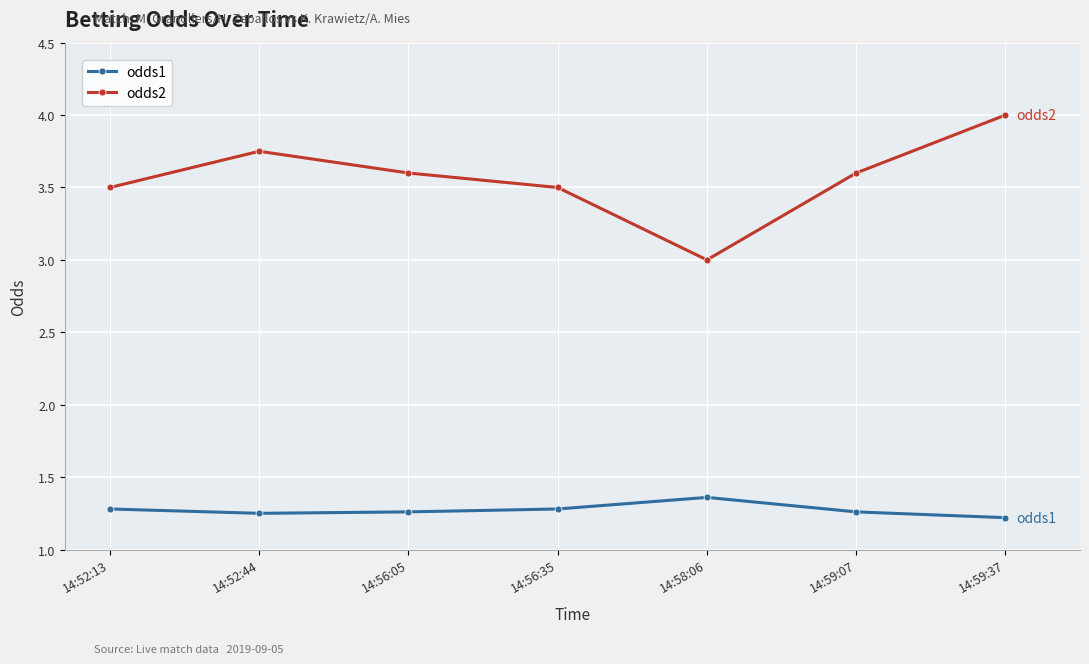

What value does the odds2 series have at 14:59:07?

3.6